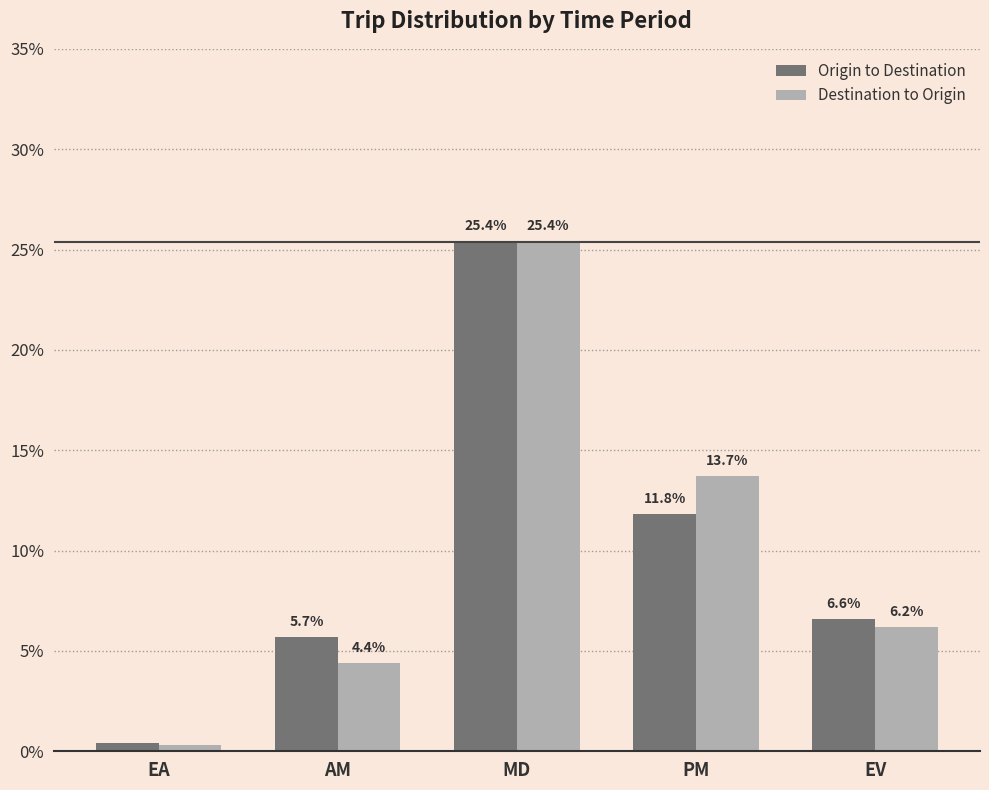

Are the bars grouped side by side (vs. stacked)?

Yes